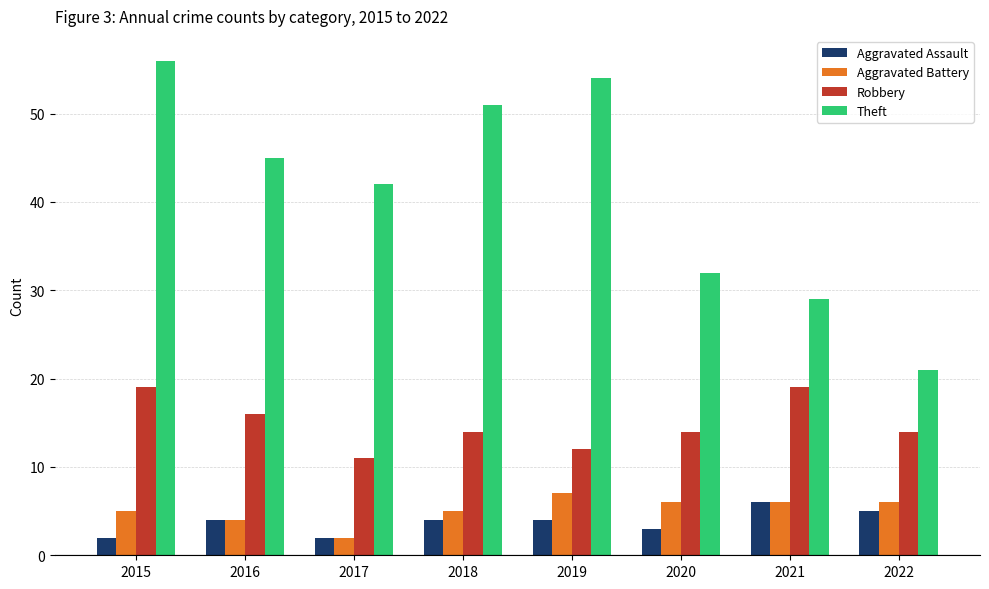

What is the value of the Aggravated Battery bar at the 1st from the left?

5